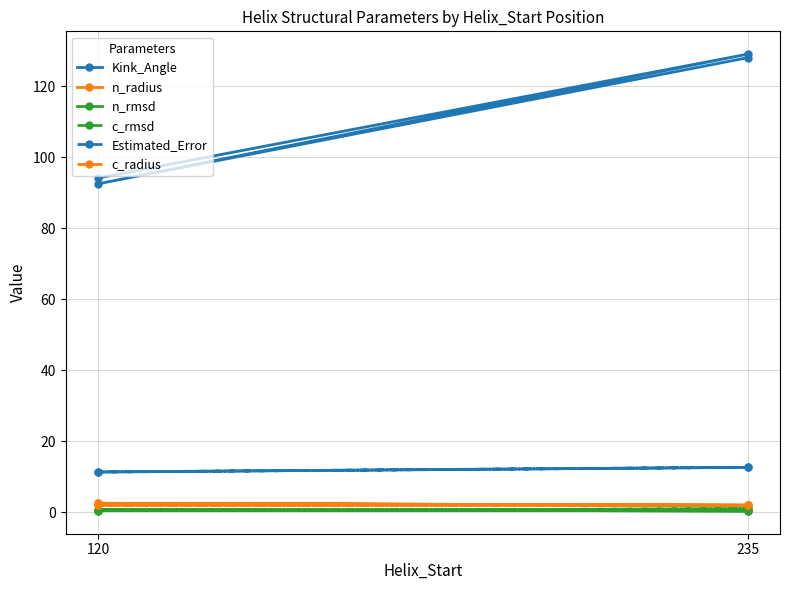

What is the average value of the c_radius series?

1.9